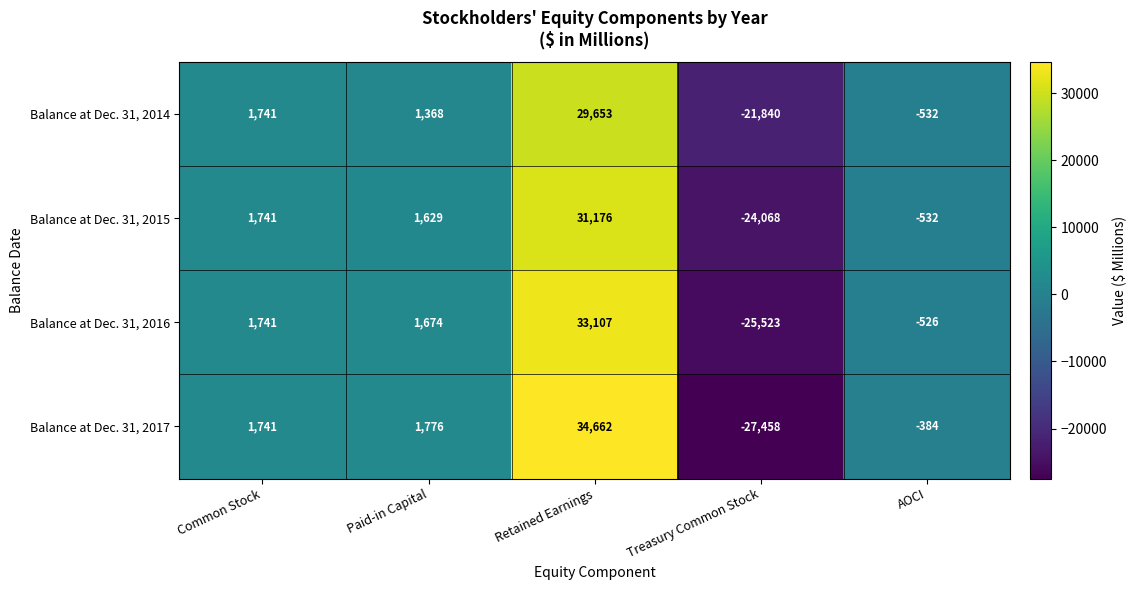

Reading left to right, list all the values displayed in this chart.

Balance at Dec. 31, 2014: Common Stock=1741	Paid-in Capital=1368	Retained Earnings=29653	Treasury Common Stock=-21840	AOCI=-532
Balance at Dec. 31, 2015: Common Stock=1741	Paid-in Capital=1629	Retained Earnings=31176	Treasury Common Stock=-24068	AOCI=-532
Balance at Dec. 31, 2016: Common Stock=1741	Paid-in Capital=1674	Retained Earnings=33107	Treasury Common Stock=-25523	AOCI=-526
Balance at Dec. 31, 2017: Common Stock=1741	Paid-in Capital=1776	Retained Earnings=34662	Treasury Common Stock=-27458	AOCI=-384